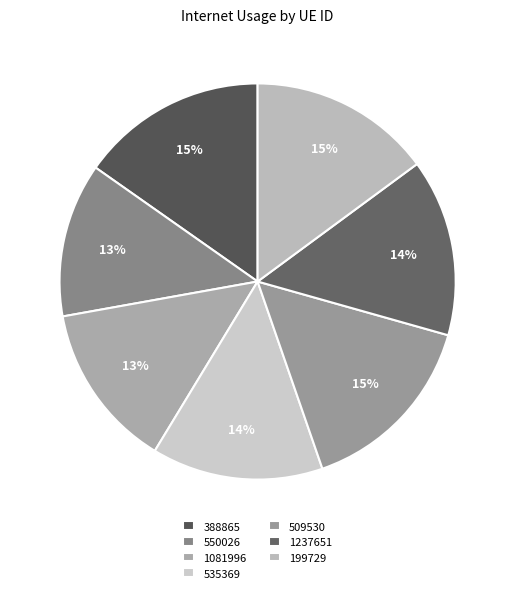

How many slices are in this pie chart?

7